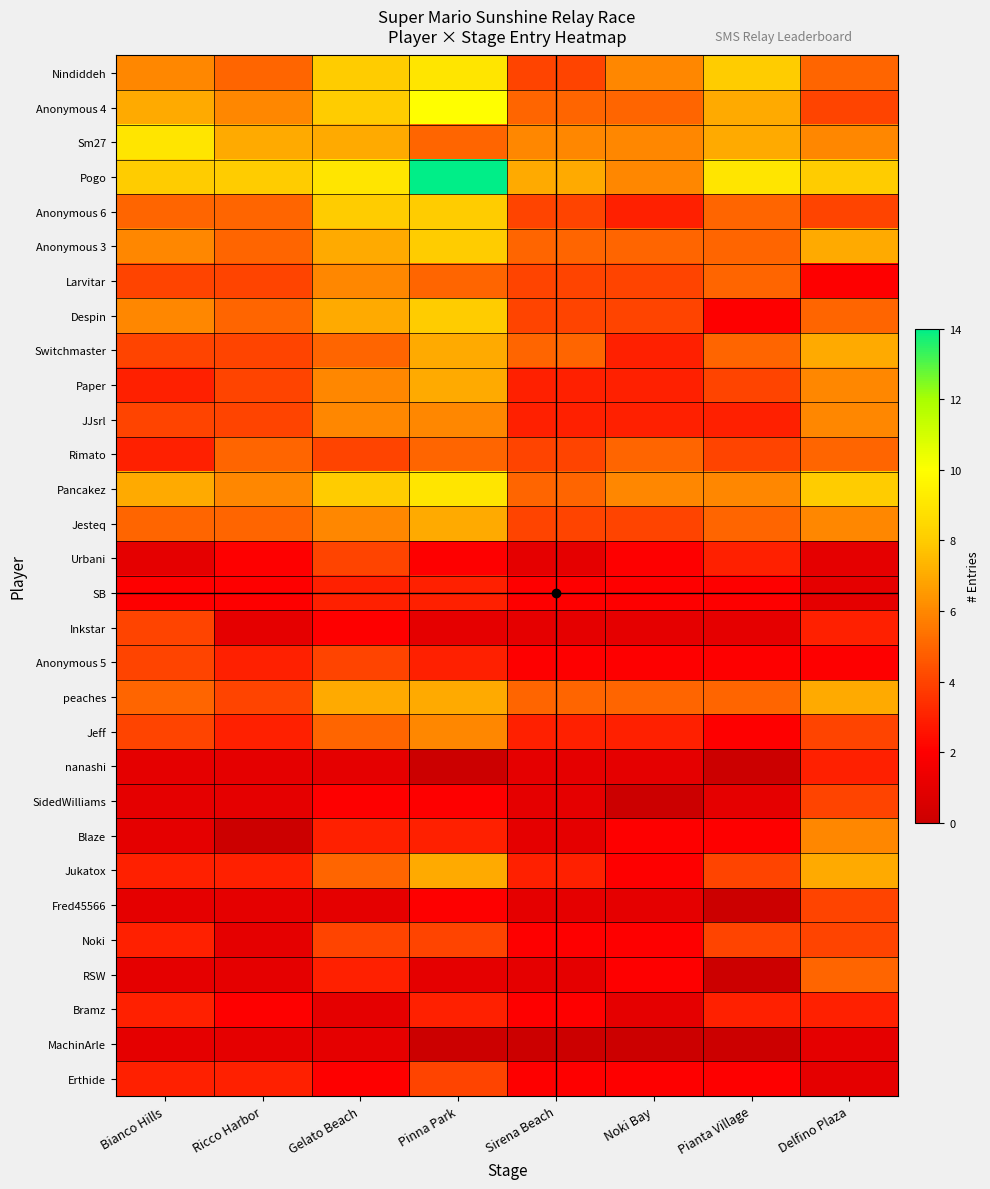

Which has a higher value, Noki Bay or Ricco Harbor?

Noki Bay